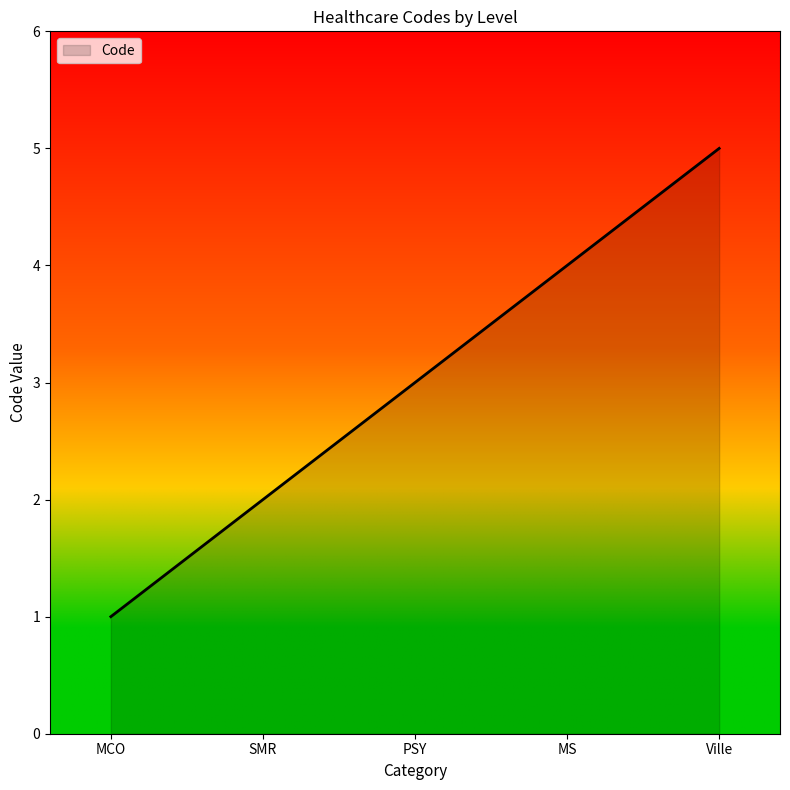

Reading left to right, extract all data points from this chart.

1	2	3	4	5